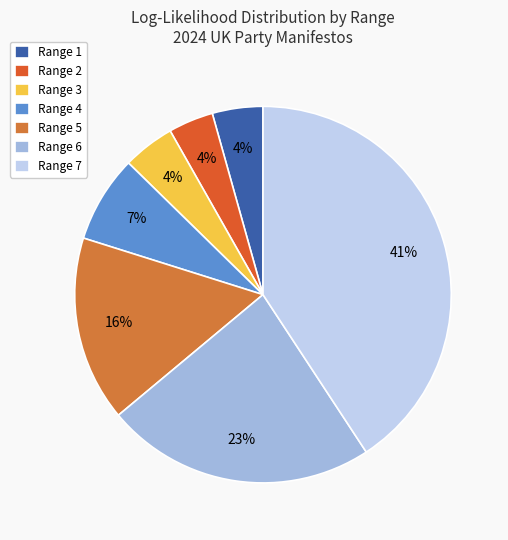

Which category has the smallest portion of the pie?

RANGE 1